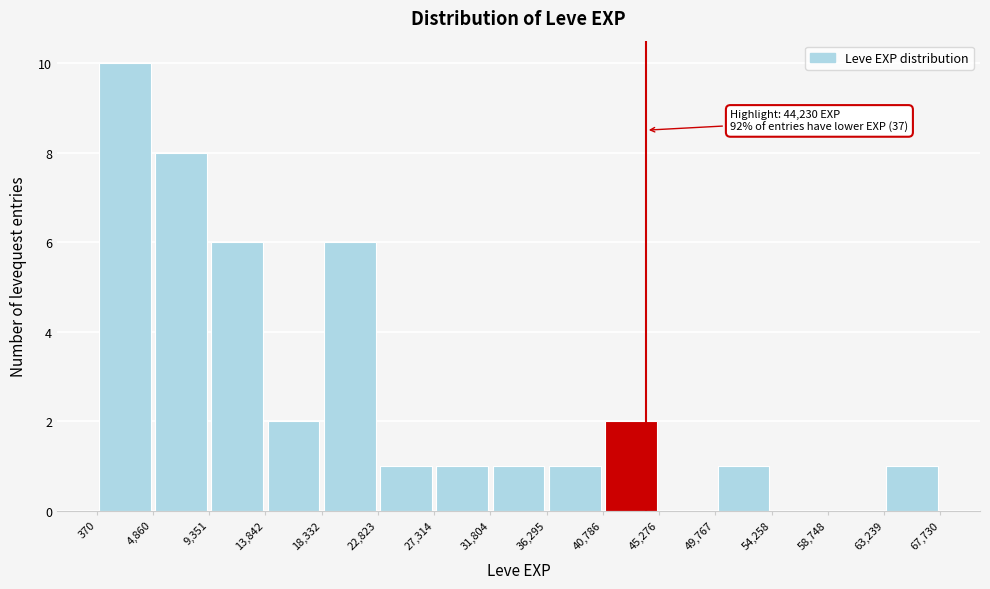

Over which range of the x-axis is the bar tallest?

370 to 4,860